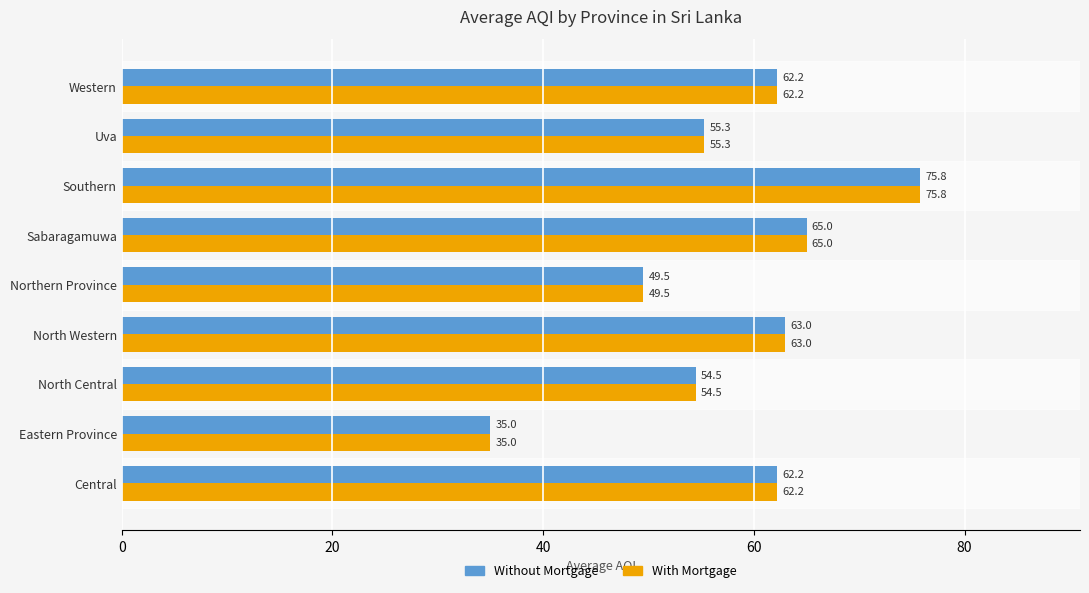

How many values in the With Mortgage series exceed 62?

5